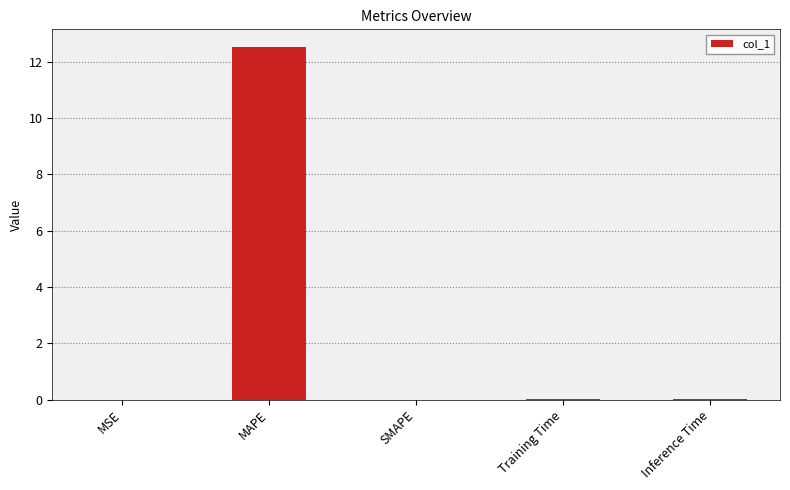

The value at Training Time is 0.0. True or false?

True